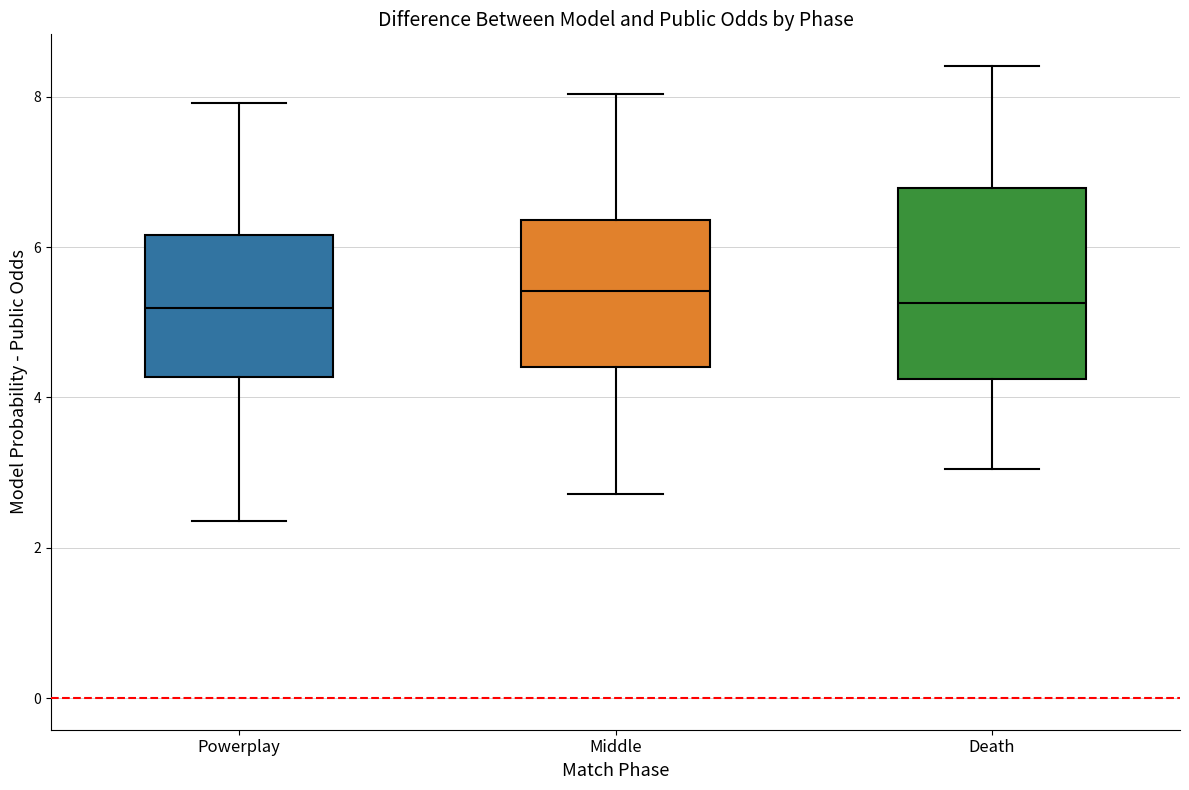

Reading left to right, read every box against the y-axis: the position of its median line, the range the box covers, and the ends of its whiskers. The values are not printed on the chart, so give them approximately, as read against the axis.

Powerplay: median 5.2, box 4.2 to 6.2, whiskers 2.4 to 8.0
Middle: median 5.4, box 4.4 to 6.4, whiskers 2.8 to 8.0
Death: median 5.2, box 4.2 to 6.8, whiskers 3.0 to 8.4